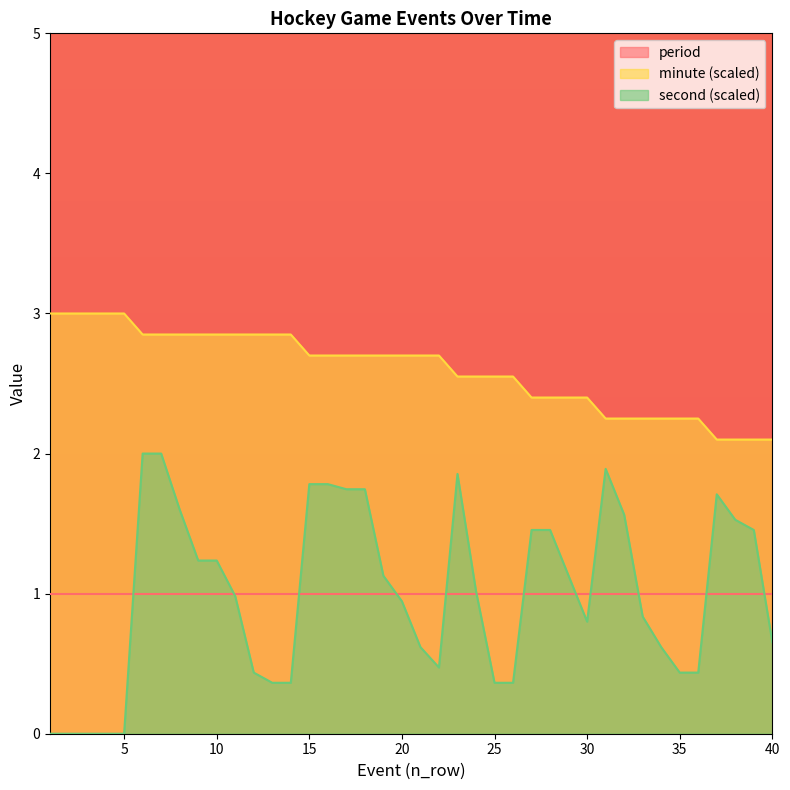

At how many categories does at least one series exceed 2?

40